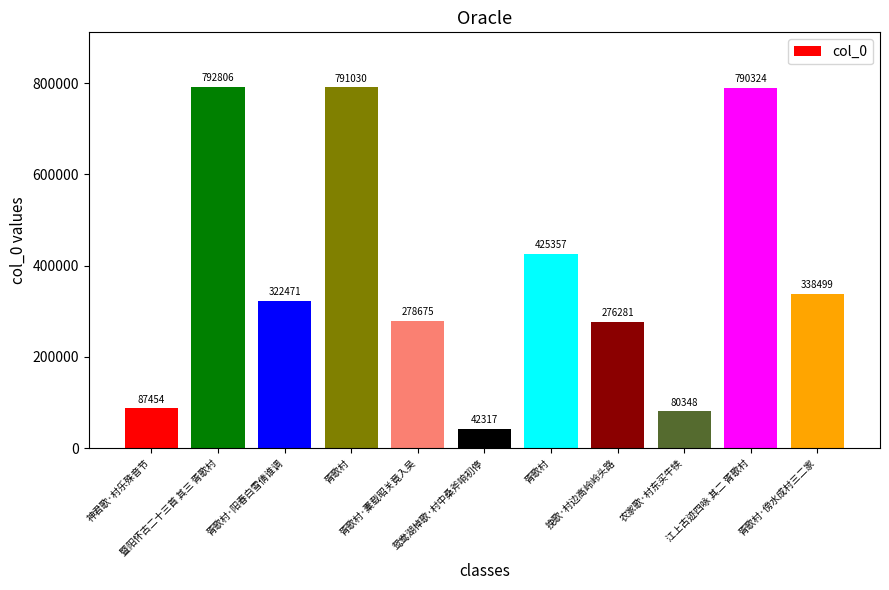

How many bars are there in total?

11